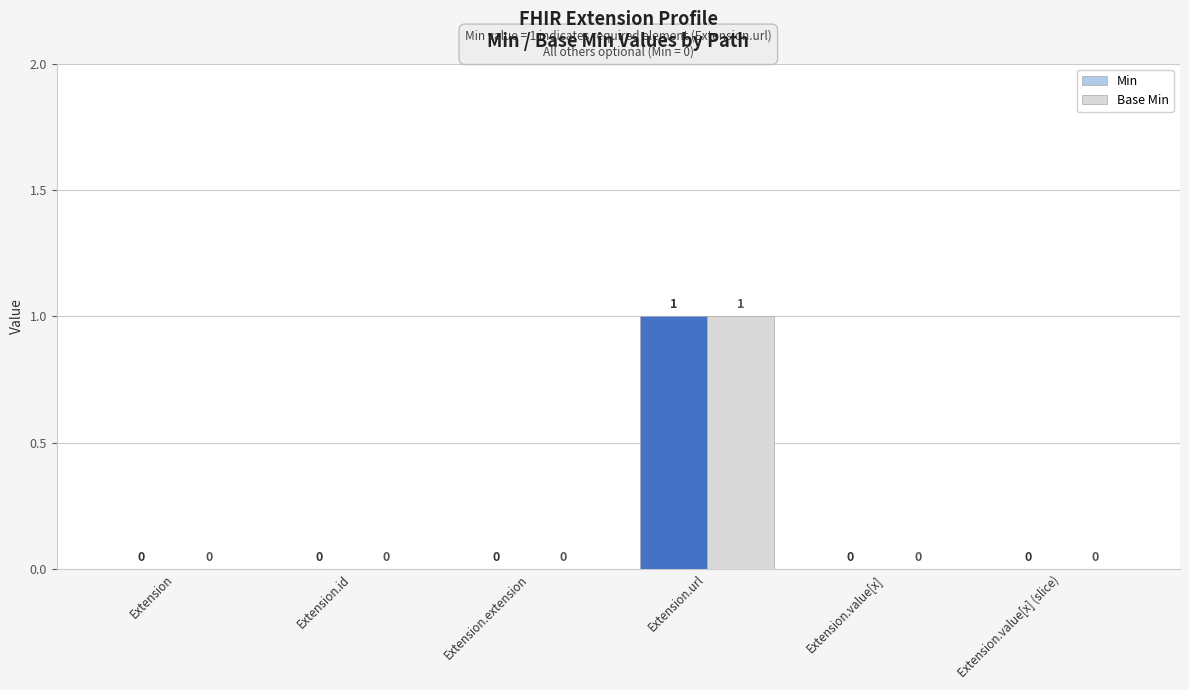

The value of Min at Extension.extension is 0. True or false?

True